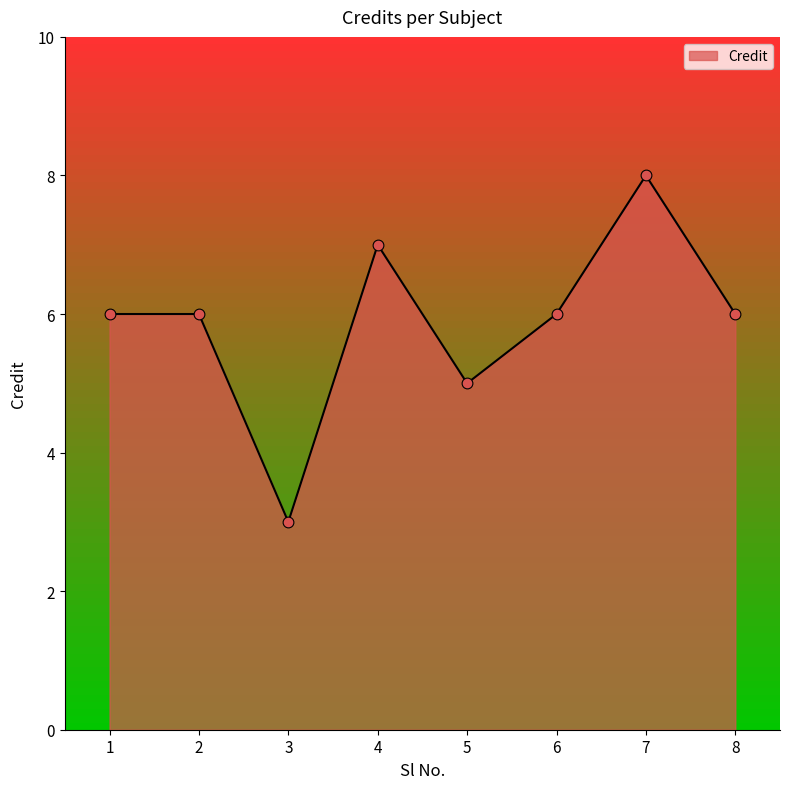

Approximately how many times larger is the value at 7 compared to 6?

1.3